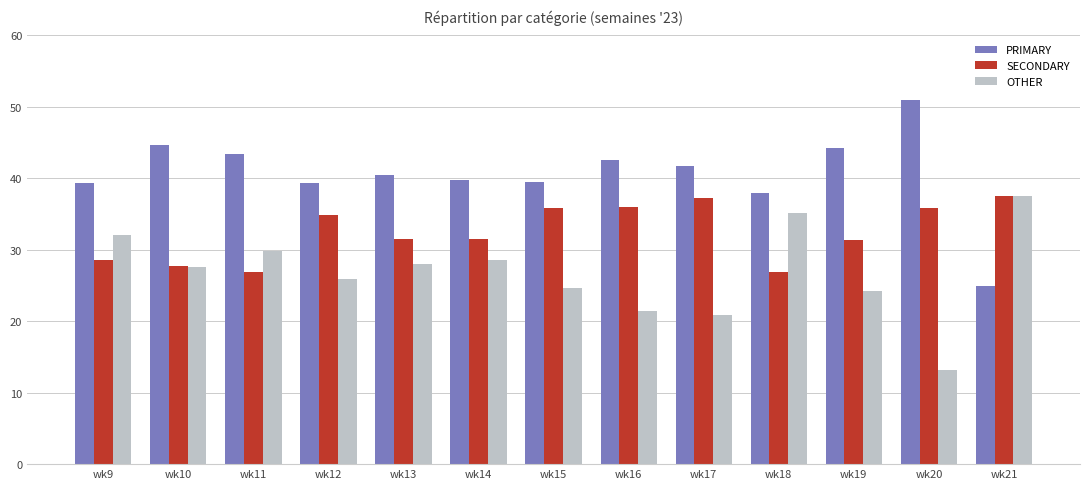

What is the total value across all series at wk17?

100.0